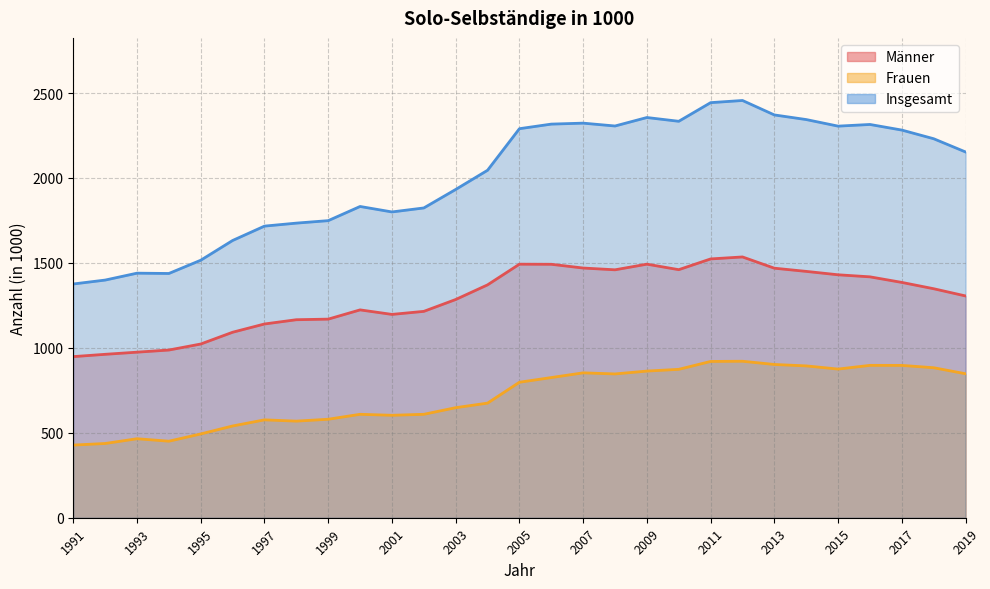

What is the sum of all Insgesamt values?

58255.2